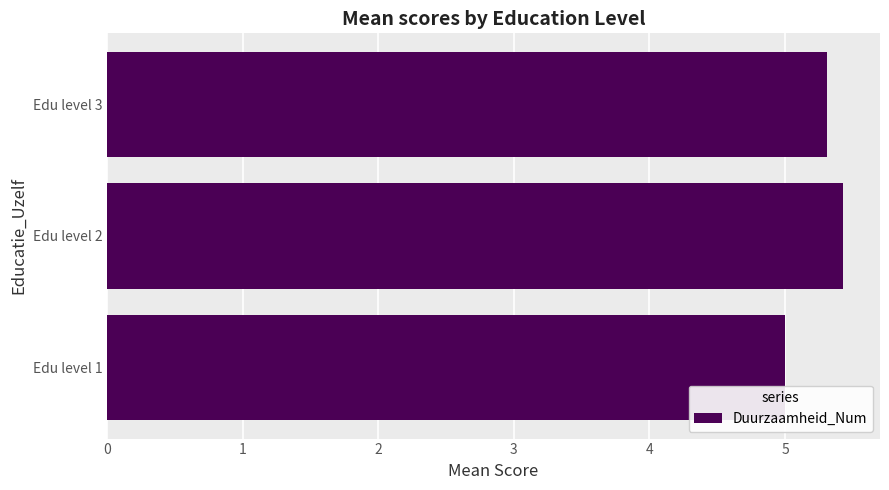

How many values are between 5 and 6?

3